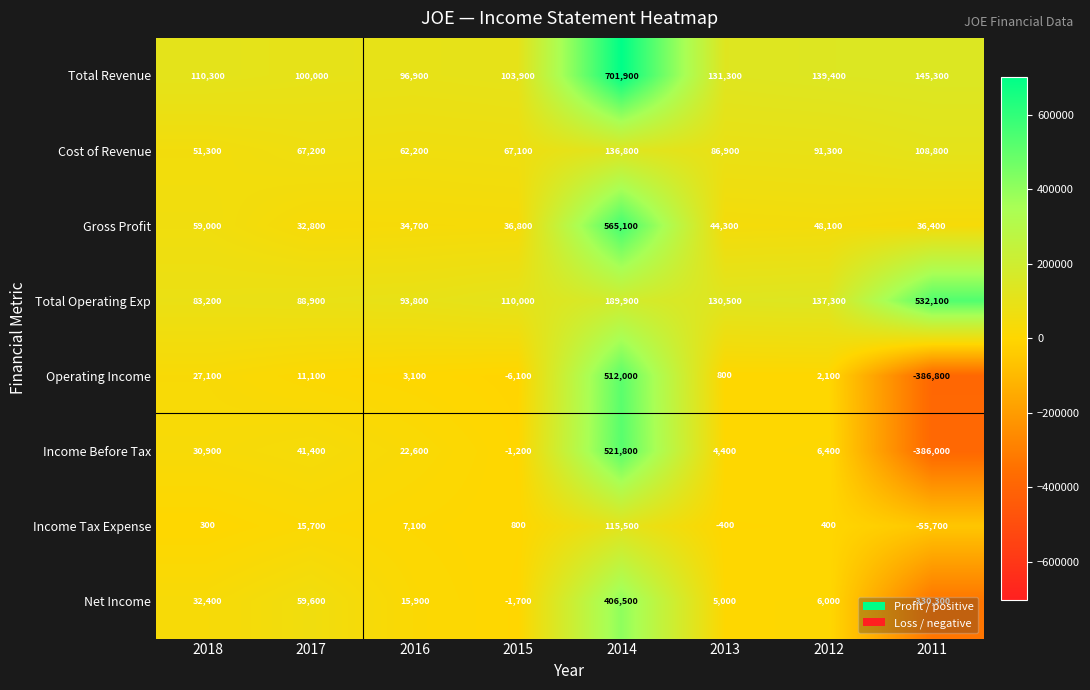

The value of Income Before Tax at 2017 is 41400. True or false?

True